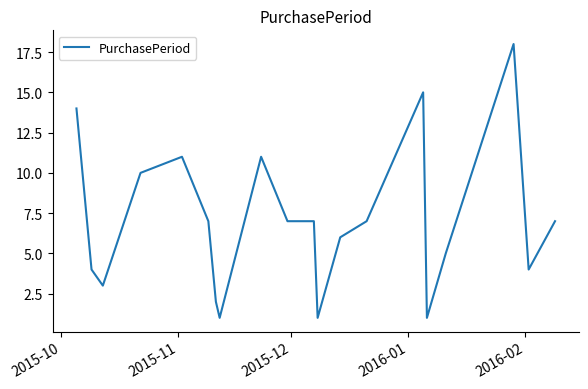

What is the difference between the second highest and minimum values?

14